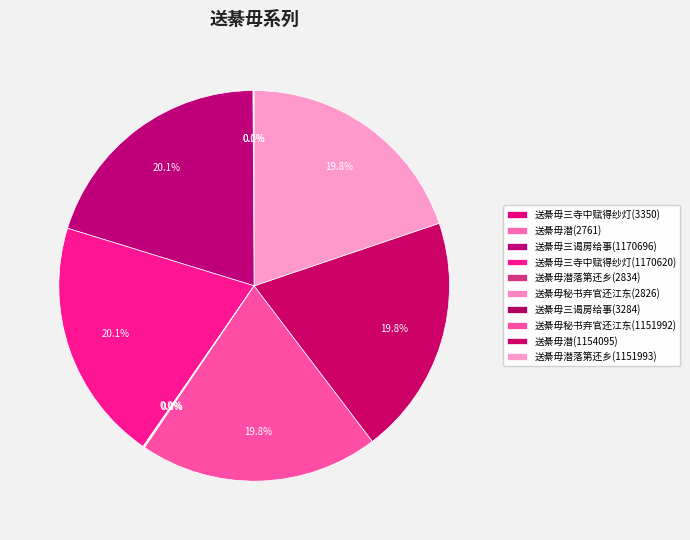

Which category has the biggest portion of the pie?

送綦毋三谒房给事(1170696)